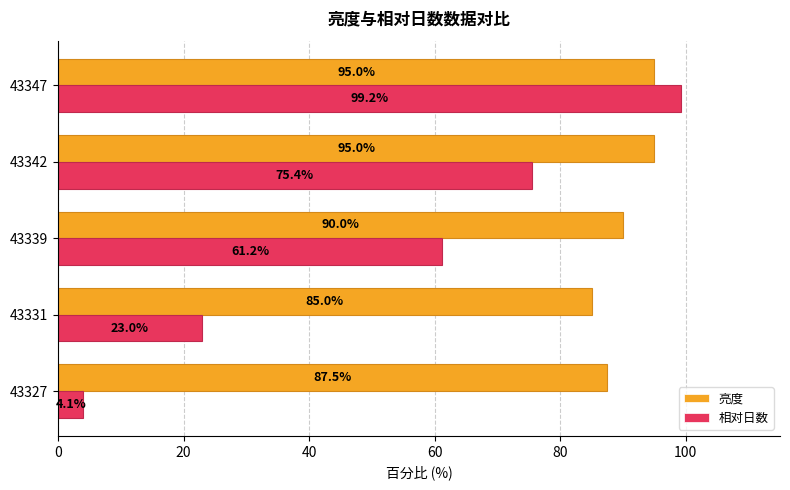

List the series in order of their overall mean, lowest first.

相对日数, 亮度